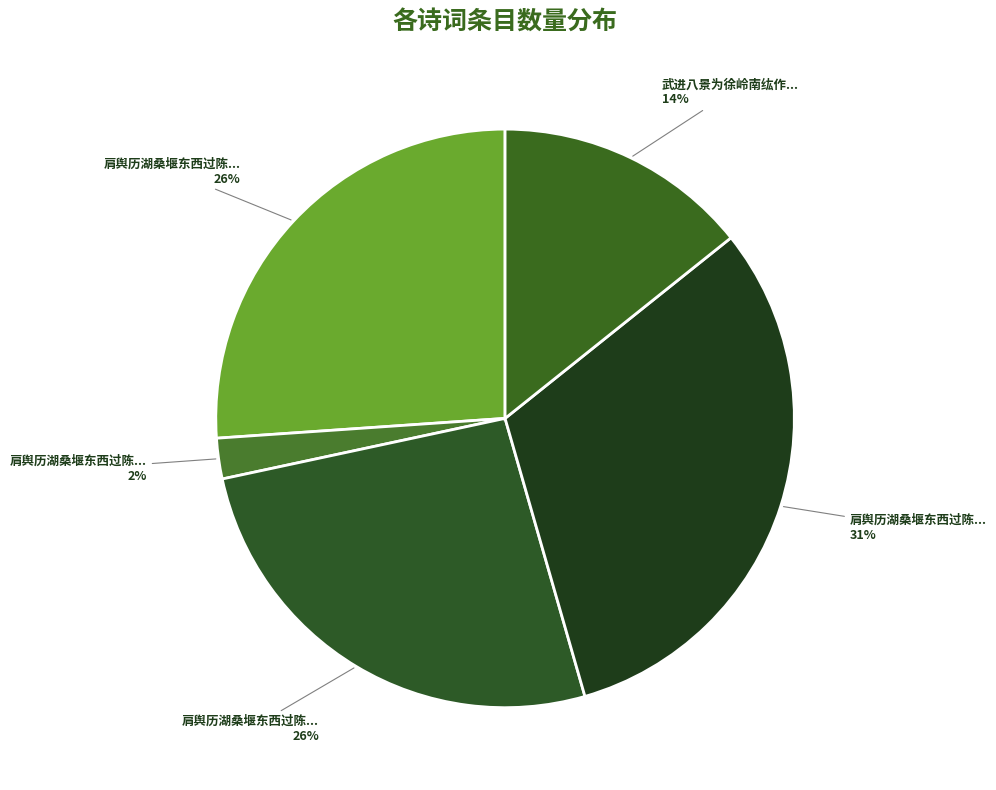

How many slices are in this pie chart?

5